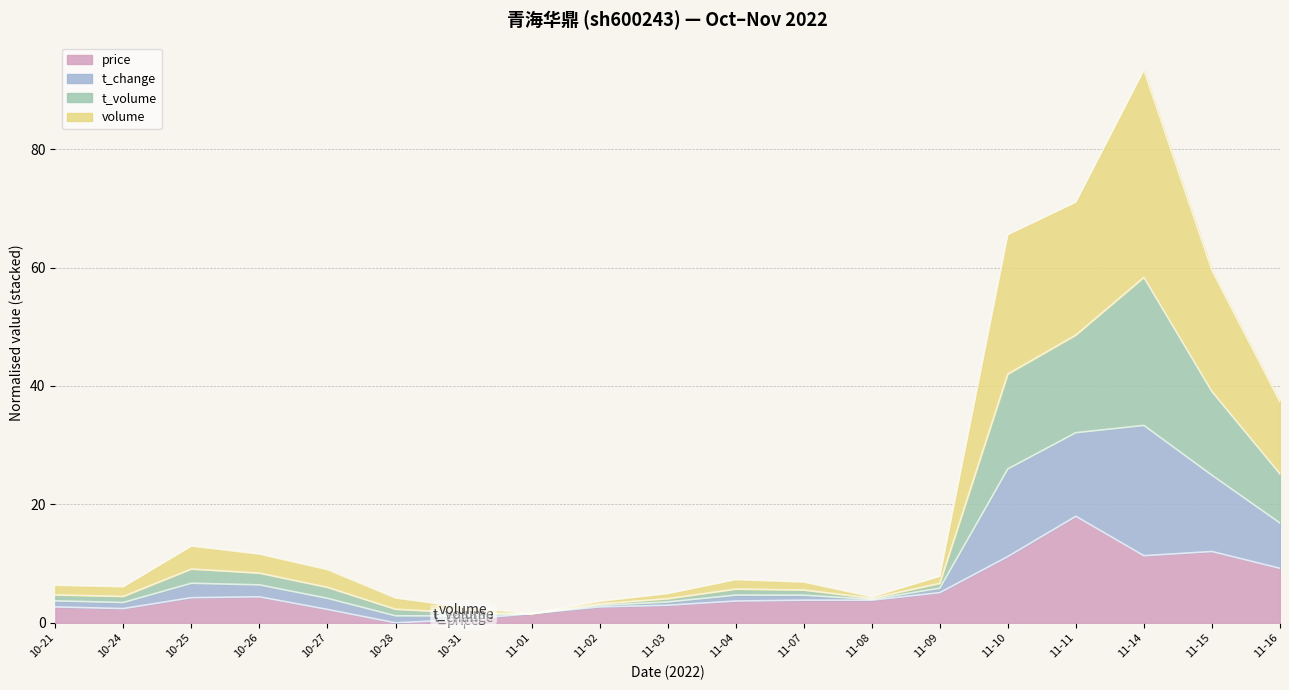

True or false: t_volume has more than 0 points higher than both neighbors.

True